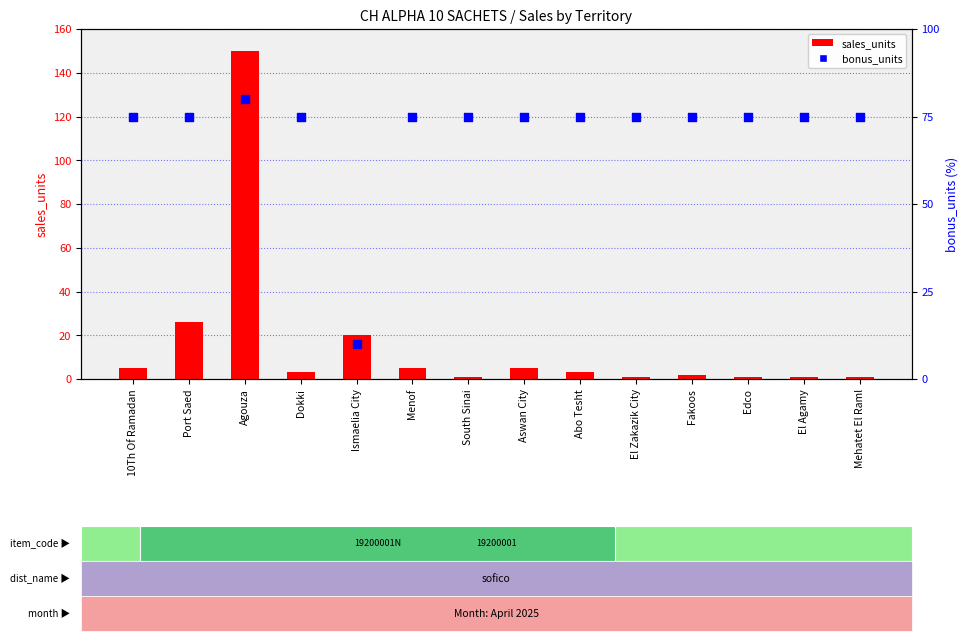

What are all the series names shown in the legend?

sales_units, bonus_units